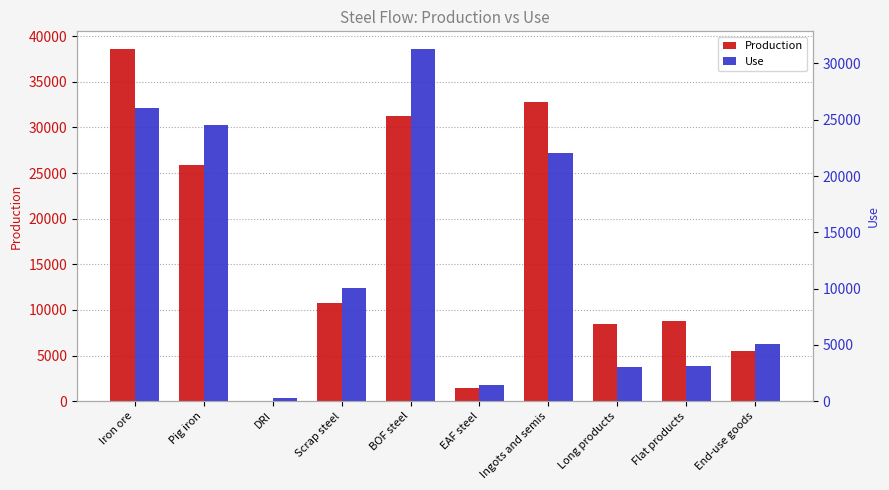

What is the label of the 1st bar from the left?

Iron ore